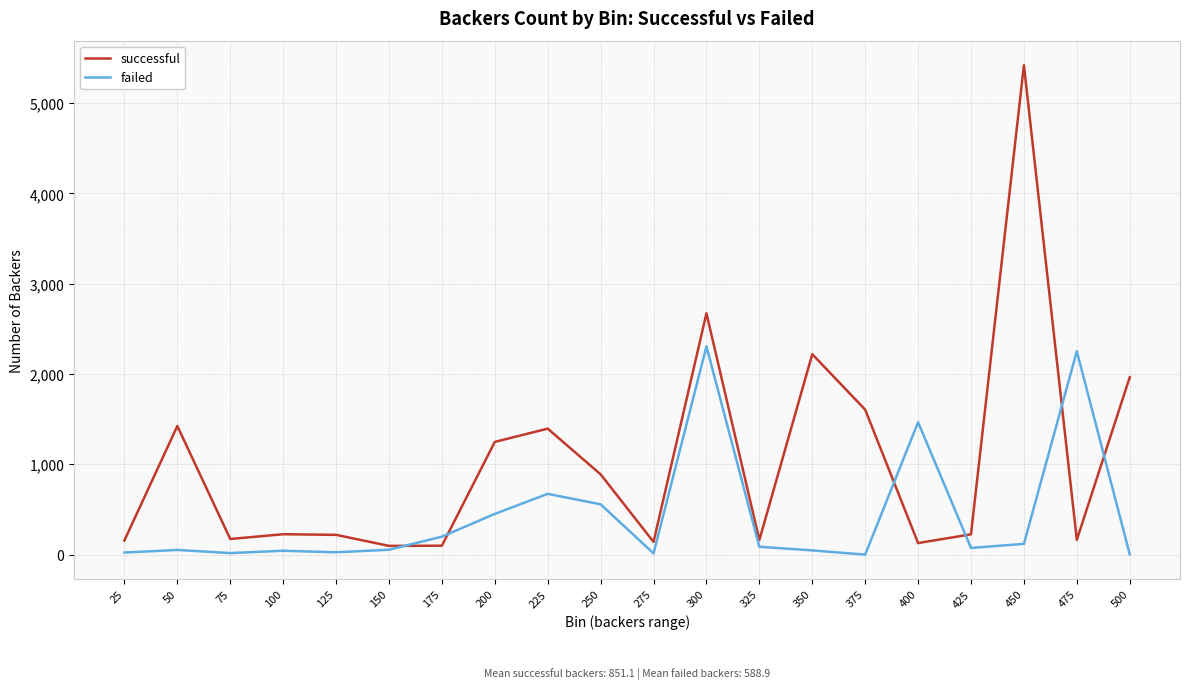

Where does the failed series first go above 75?

175